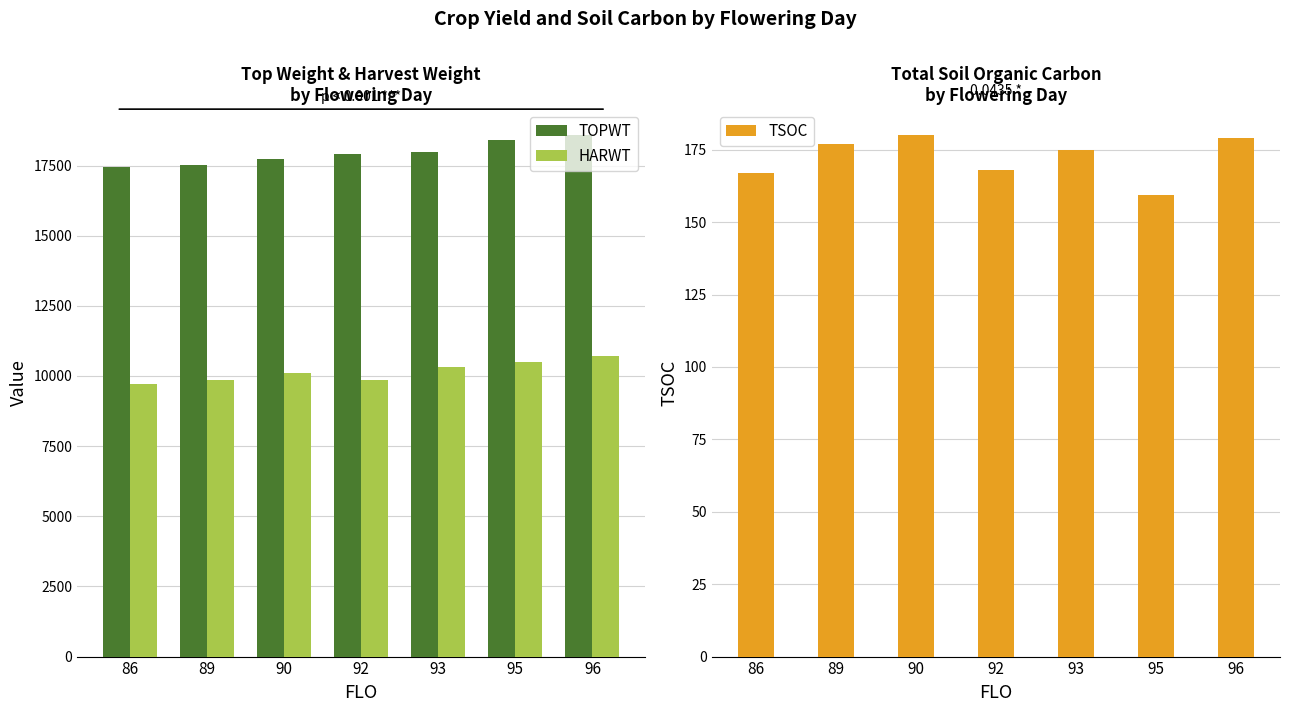

What is the difference between the second highest and second lowest values in the TSOC series?

12.0